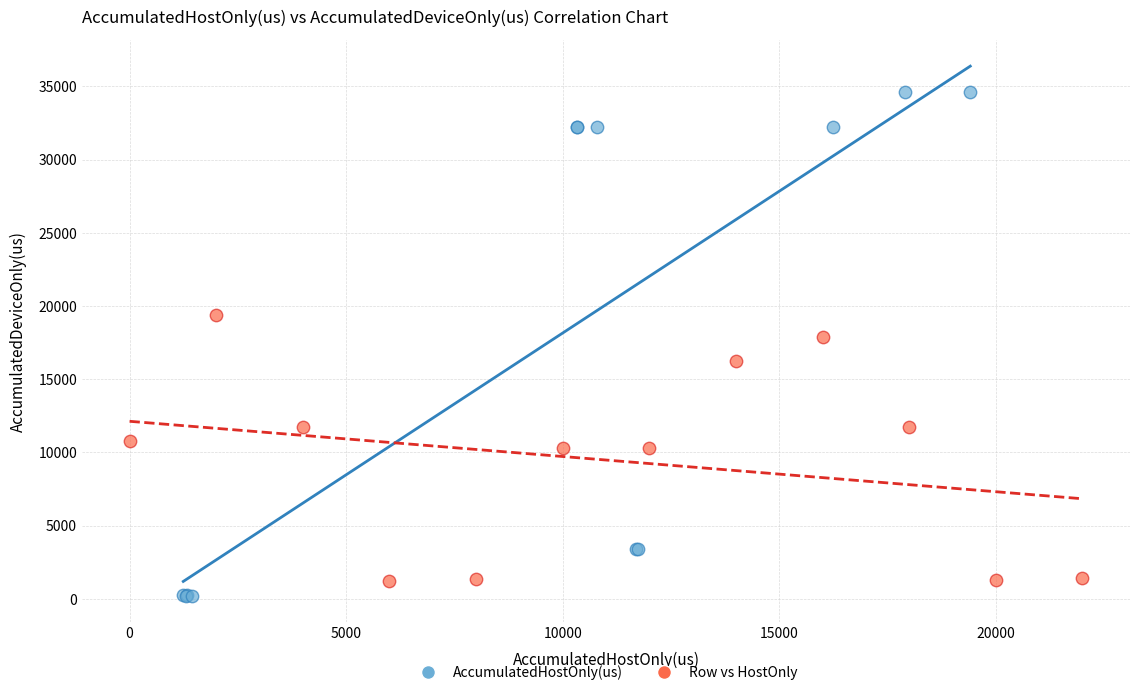

Which series reaches the maximum Y coordinate?

AccumulatedHostOnly(us)